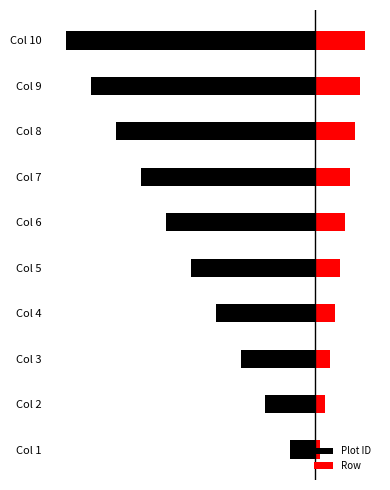

How many data points in Plot ID are less than -25?

5